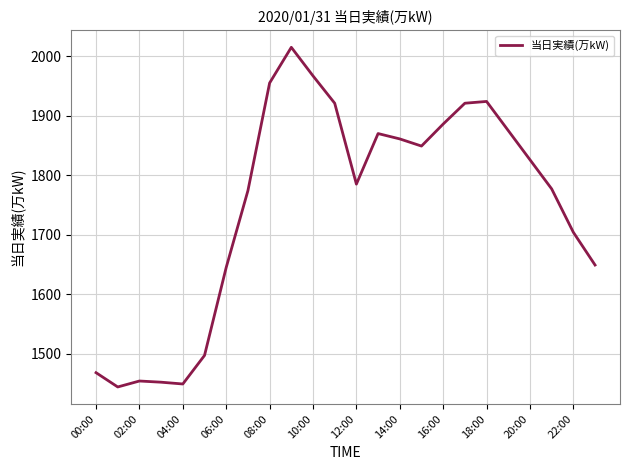

What is the maximum value shown in the chart?

2015